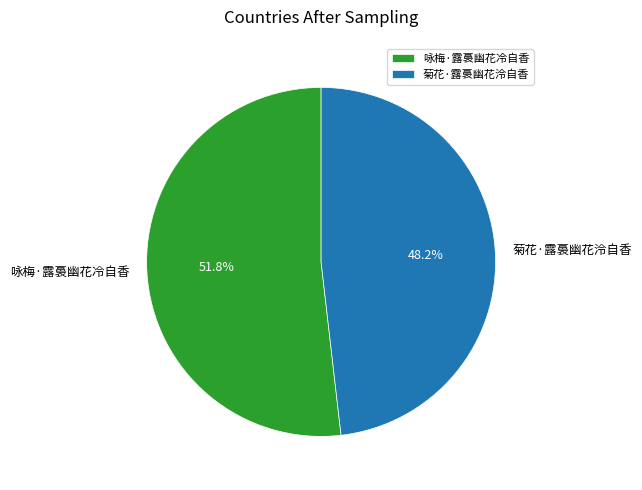

Is there a majority slice in this chart?

Yes